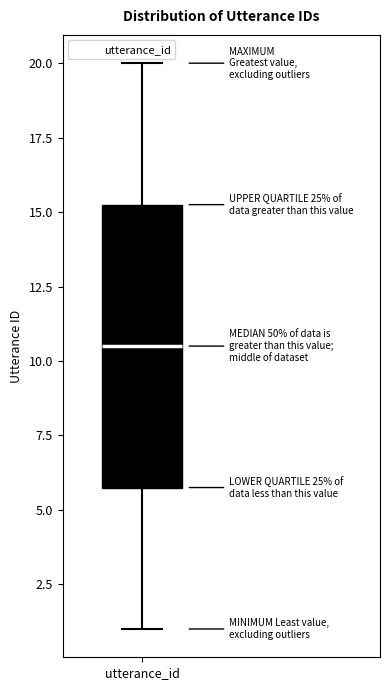

Where does the lower whisker of the box for utterance_id end on the y-axis? The values are not printed on the chart, so give them approximately, as read against the axis.

1.0